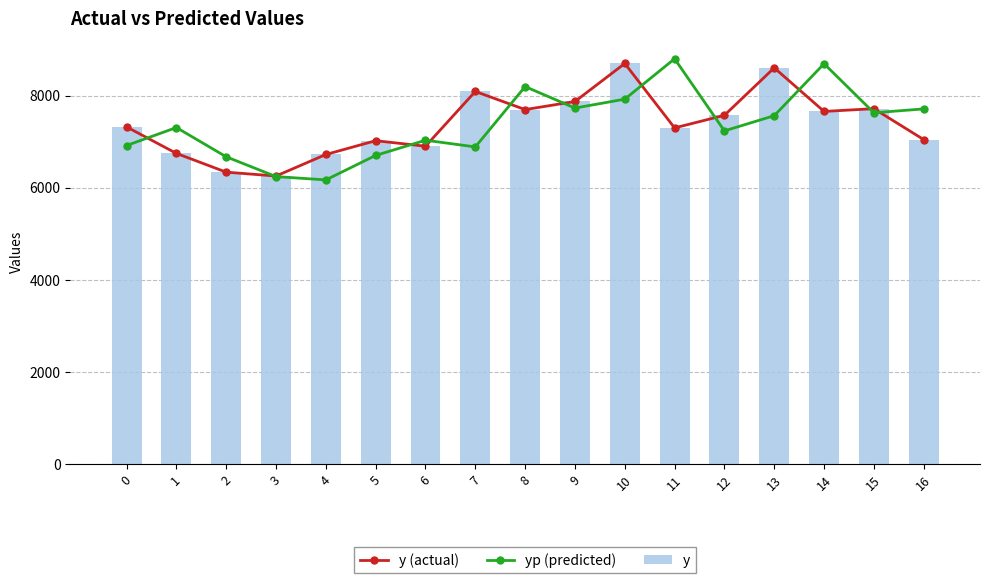

How many values in the yp (predicted) series are below 7305?

8